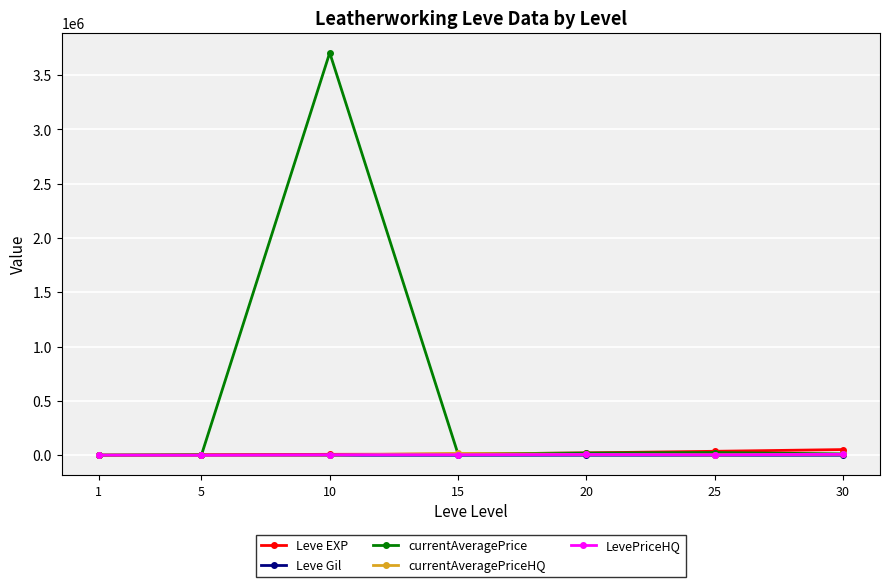

After their last crossing, which series has the higher values: currentAveragePrice or Leve EXP?

Leve EXP